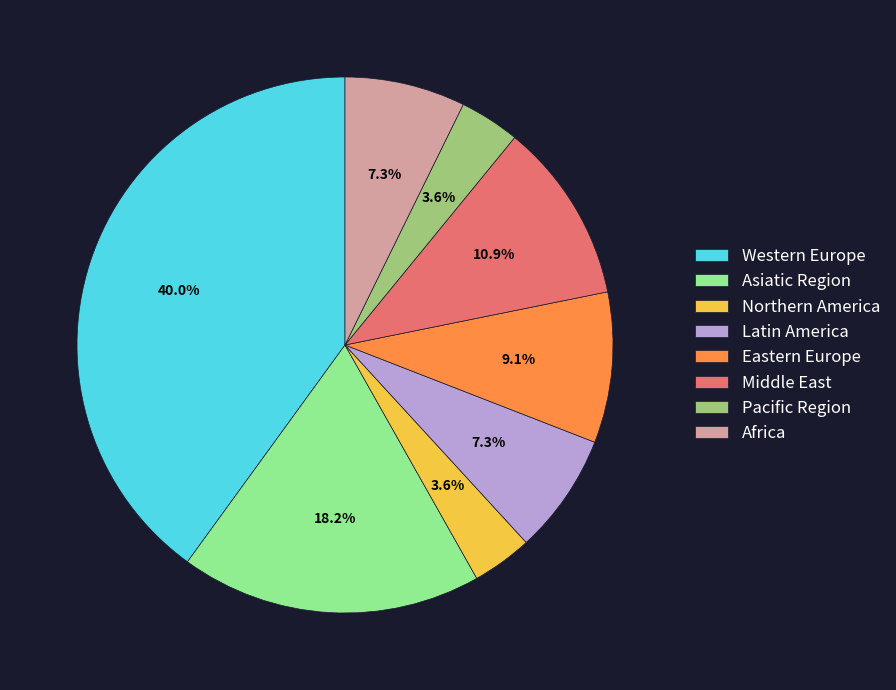

What is the largest slice in the pie chart?

Western Europe